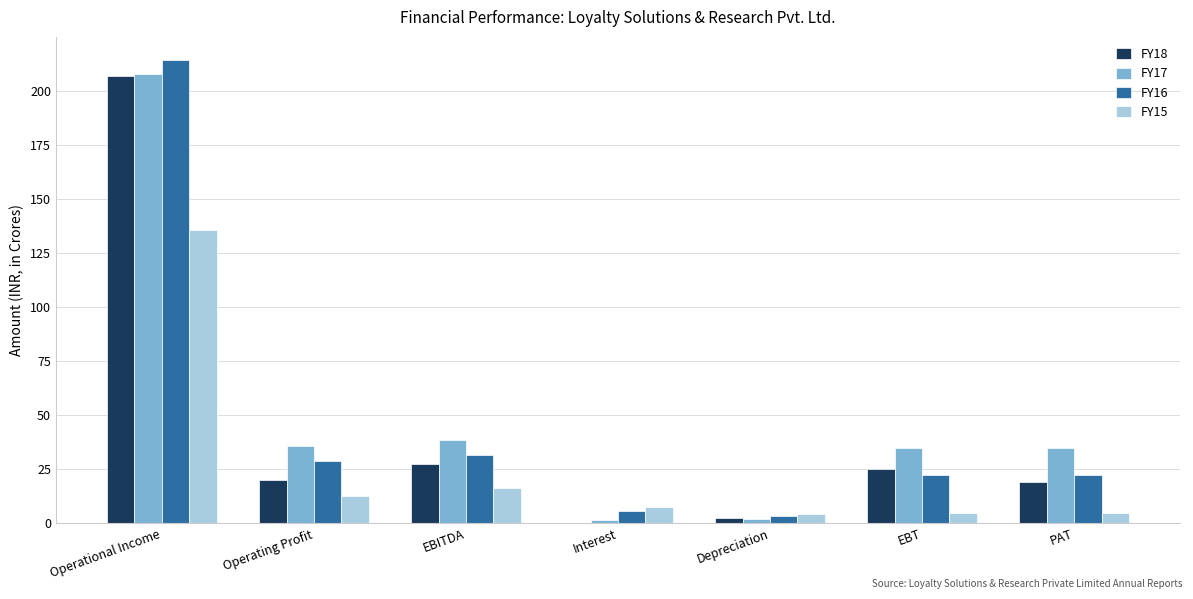

Which category has the highest value in the FY17 series?

Operational Income